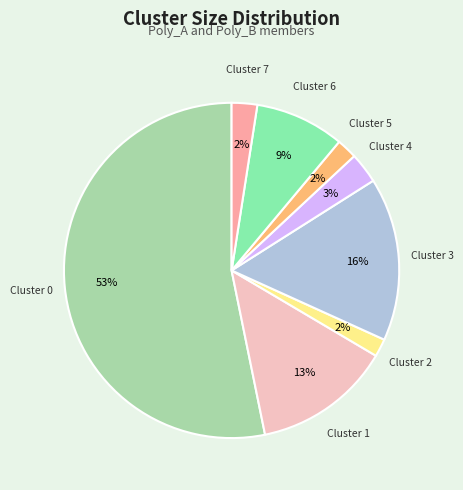

Is there a majority slice in this chart?

Yes